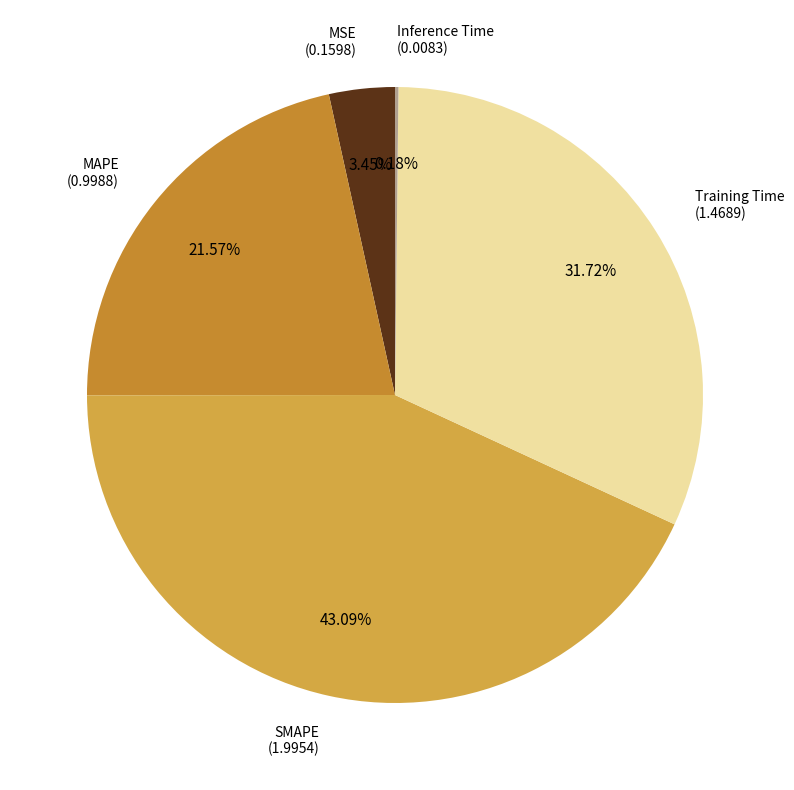

Does Training Time represent more than half of the total?

No